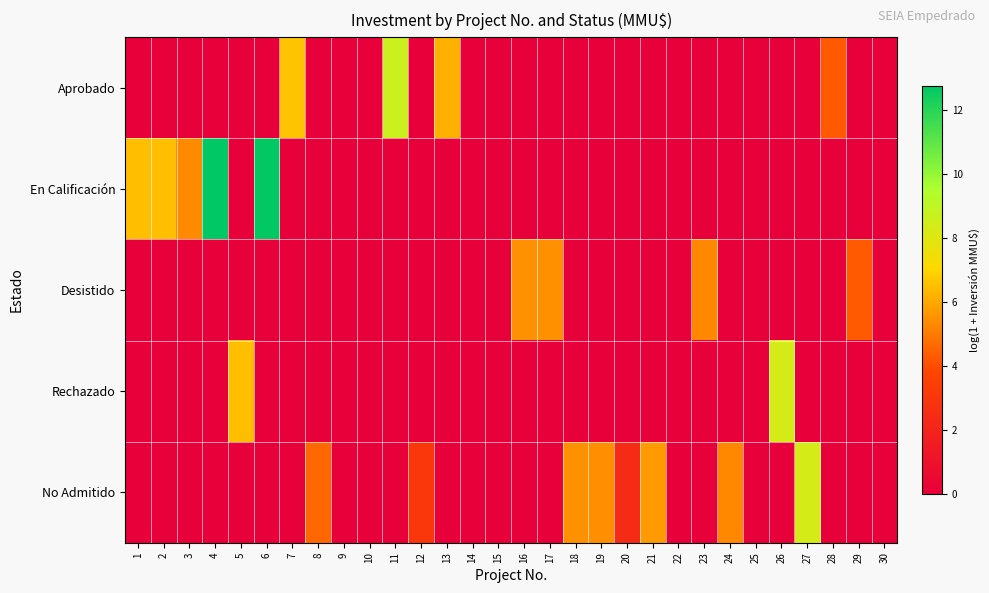

Which series has the largest total across all categories?

En Calificación